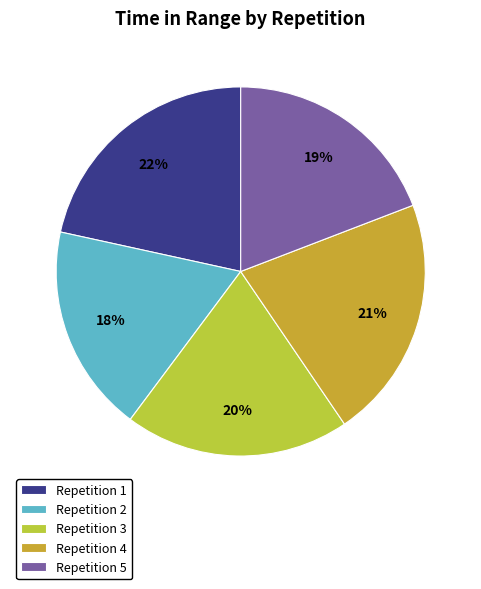

To the nearest percent, what is the average slice percentage?

20%